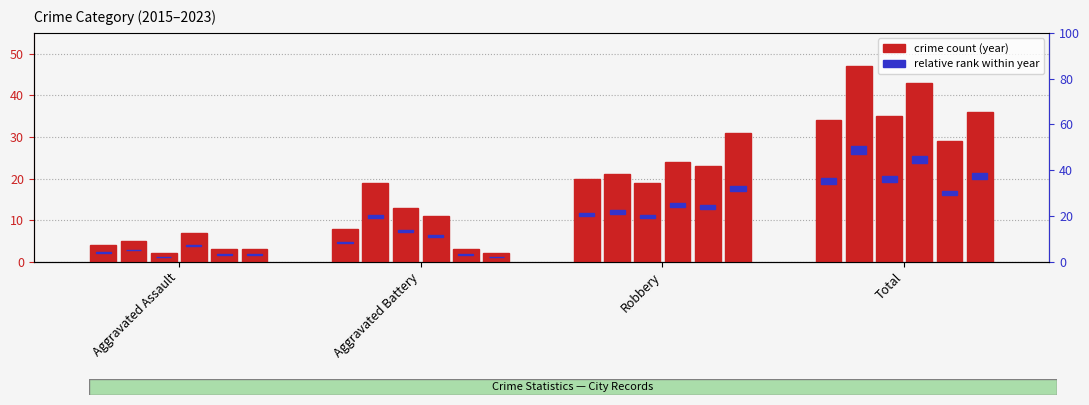

What is the label of the 1st bar from the left?

Aggravated Assault